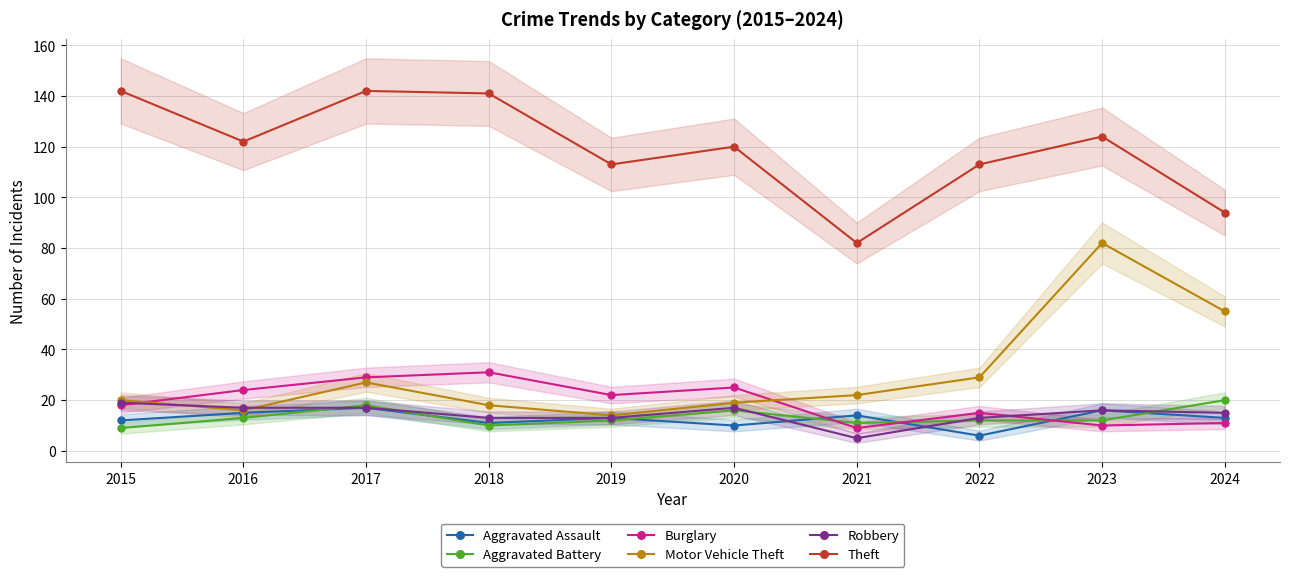

What is the value of the Burglary point at the 8th from the left?

15